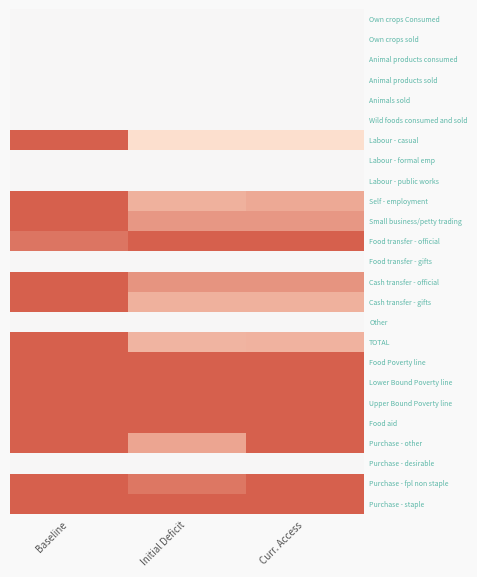

What is the maximum value shown in the chart?

1.0